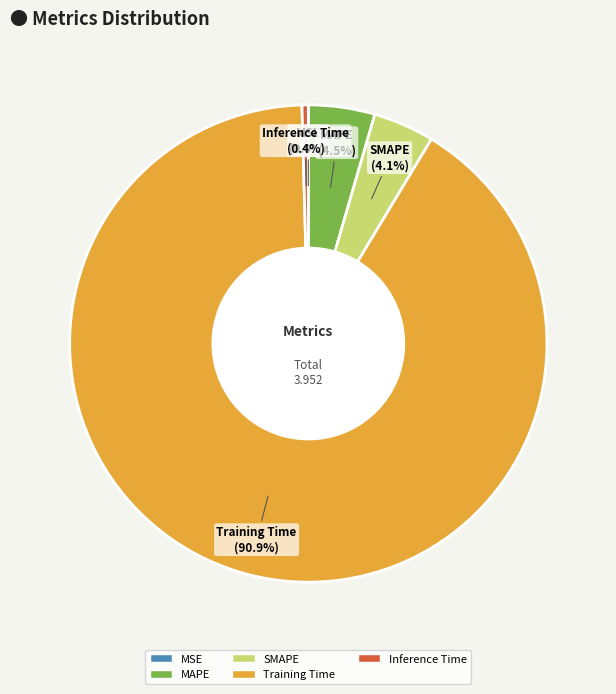

Rank the categories by value from lowest to highest.

MSE, Inference Time, SMAPE, MAPE, Training Time